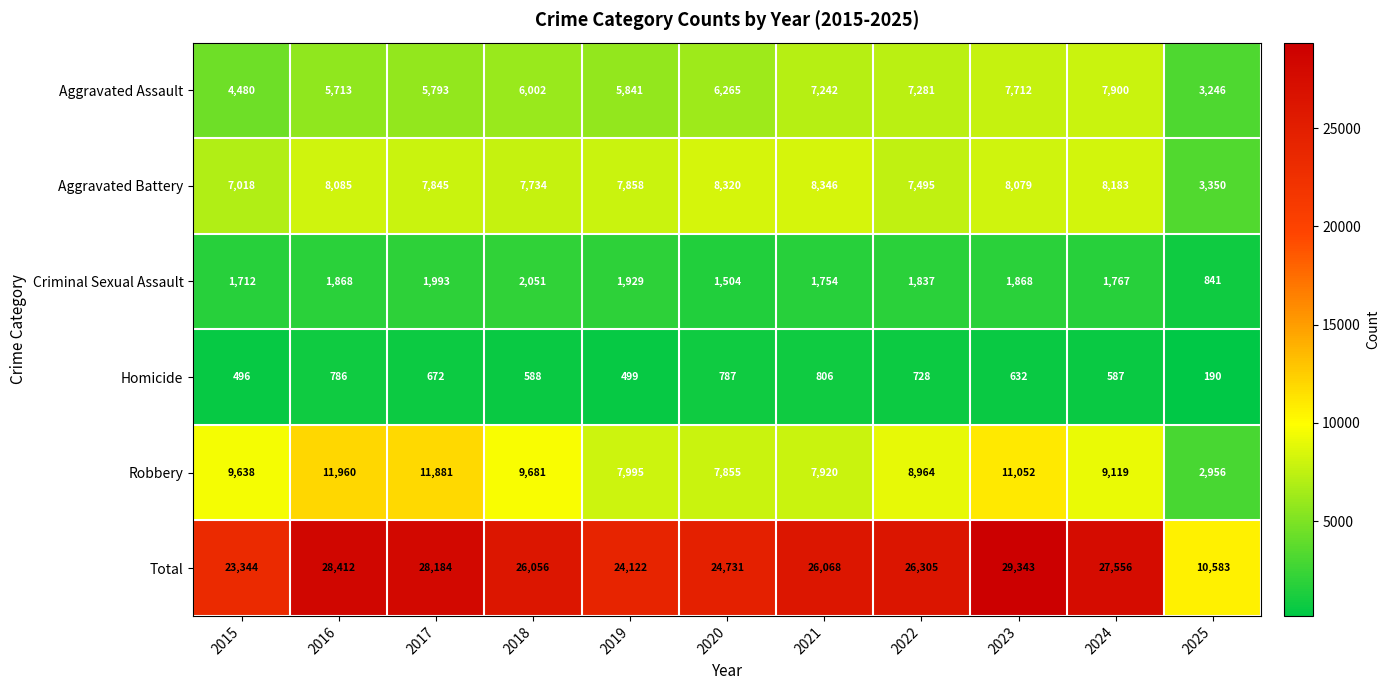

What is the difference between the highest and lowest values at 2022?

25577